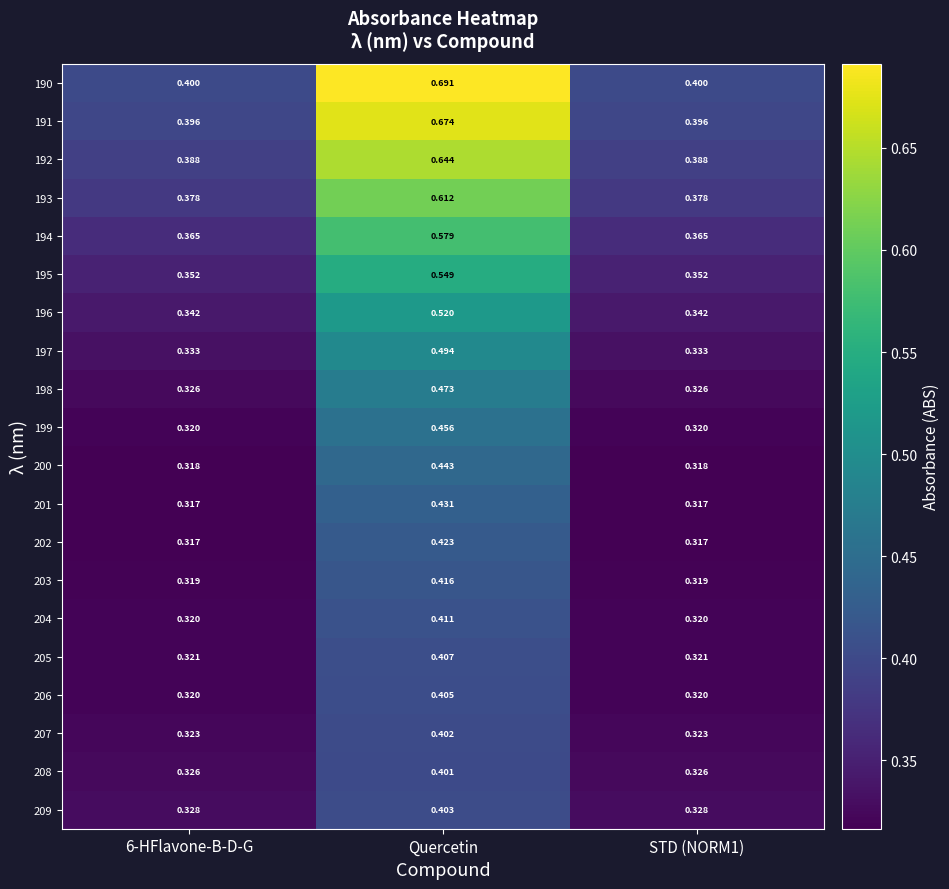

At which label does 200 reach its peak?

Quercetin